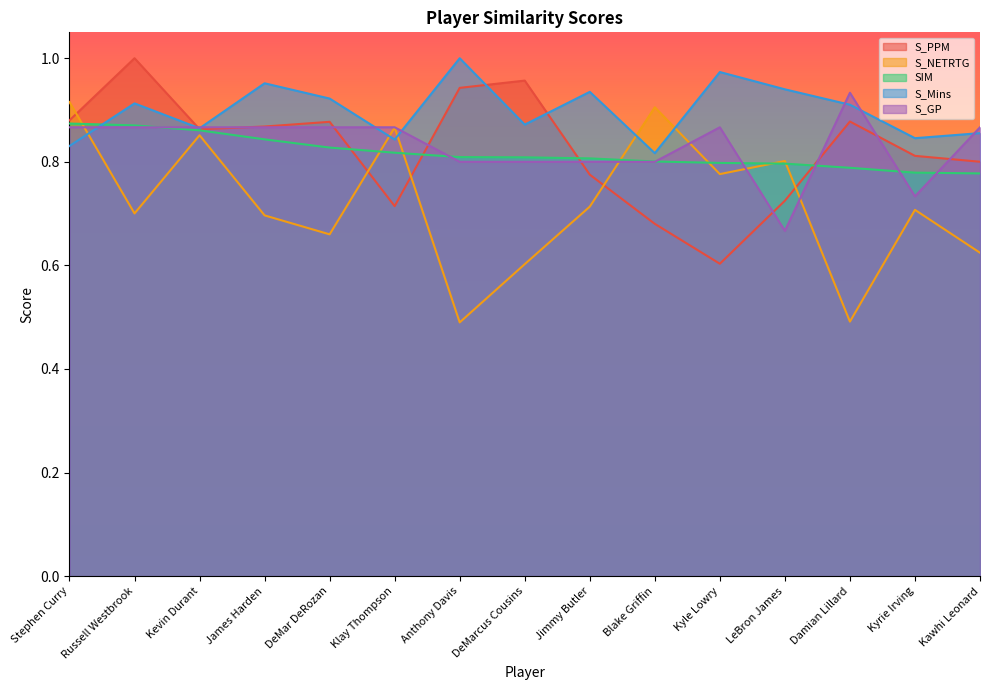

What position from the right is LeBron James?

4